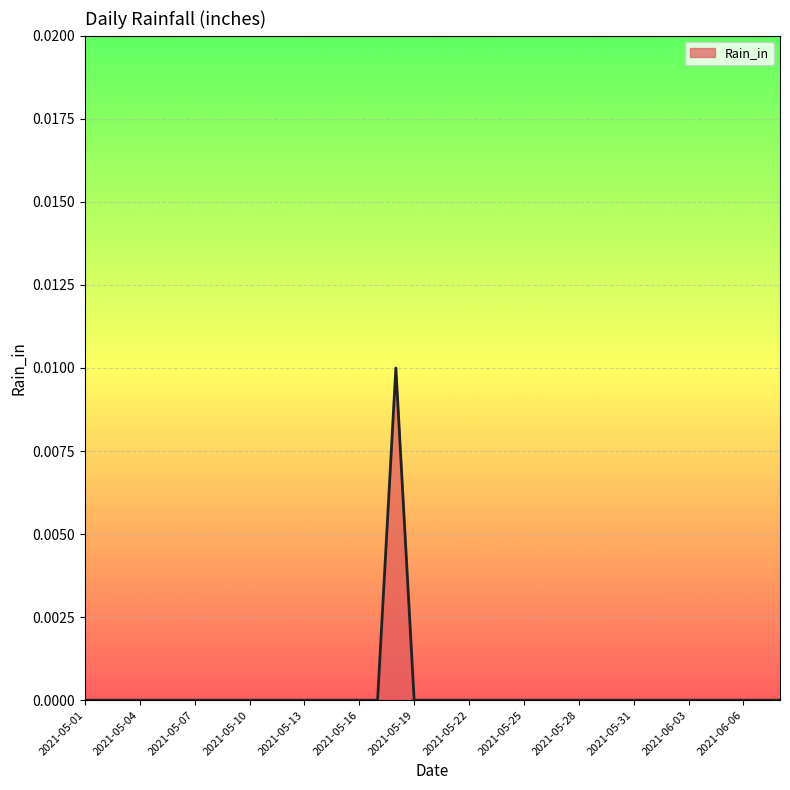

How many points are higher than both their immediate neighbors (excluding endpoints)?

1